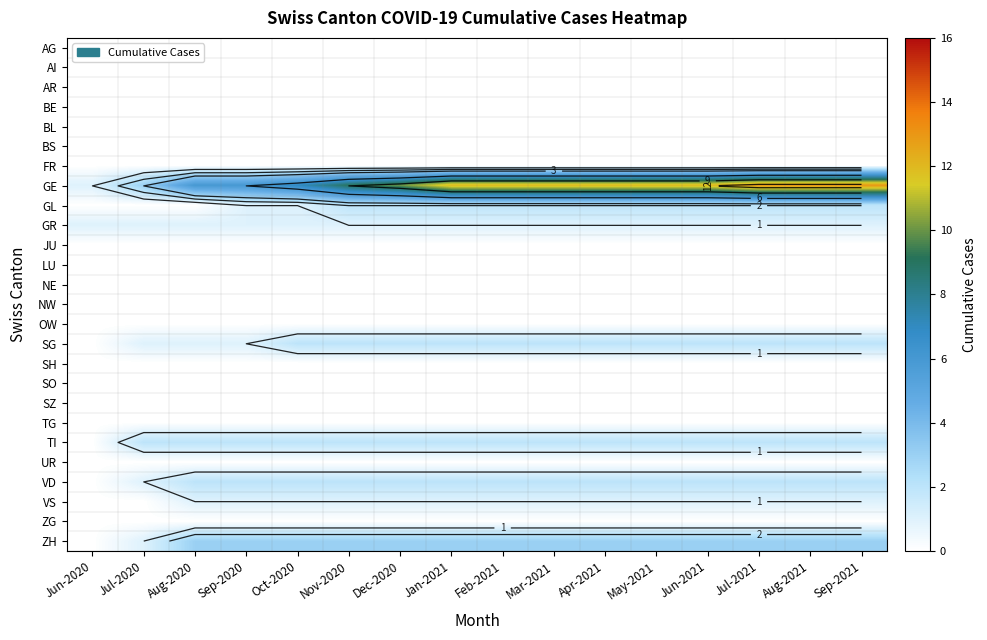

Is the value of SG at Jun-2021 greater than the value of BS at Feb-2021?

Yes